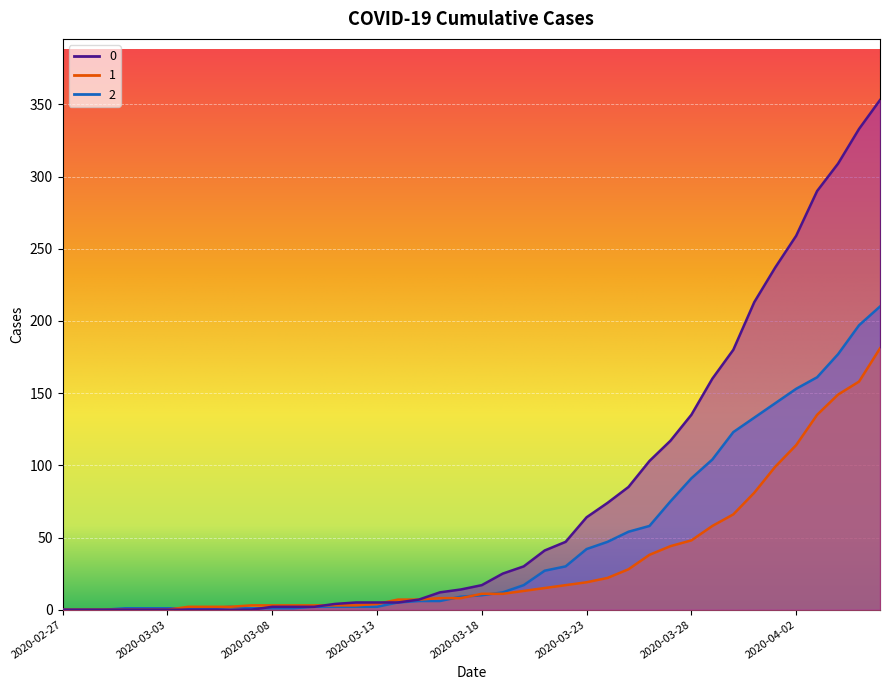

Reading right to left, what are all the values shown in this chart?

0: 2020-04-06=353	2020-04-05=333	2020-04-04=309	2020-04-03=290	2020-04-02=259	2020-04-01=237	2020-03-31=213	2020-03-30=180	2020-03-29=160	2020-03-28=135	2020-03-27=117	2020-03-26=103	2020-03-25=85	2020-03-24=74	2020-03-23=64	2020-03-22=47	2020-03-21=41	2020-03-20=30	2020-03-19=25	2020-03-18=17	2020-03-17=14	2020-03-16=12	2020-03-15=7	2020-03-14=5	2020-03-13=5	2020-03-12=5	2020-03-11=4	2020-03-10=2	2020-03-09=2	2020-03-08=2	2020-03-07=0	2020-03-06=0	2020-03-05=0	2020-03-04=0	2020-03-03=0	2020-03-02=0	2020-03-01=0	2020-02-29=0	2020-02-28=0	2020-02-27=0
1: 2020-04-06=181	2020-04-05=158	2020-04-04=149	2020-04-03=135	2020-04-02=114	2020-04-01=99	2020-03-31=81	2020-03-30=66	2020-03-29=58	2020-03-28=48	2020-03-27=44	2020-03-26=38	2020-03-25=28	2020-03-24=22	2020-03-23=19	2020-03-22=17	2020-03-21=15	2020-03-20=13	2020-03-19=11	2020-03-18=11	2020-03-17=8	2020-03-16=8	2020-03-15=7	2020-03-14=7	2020-03-13=4	2020-03-12=3	2020-03-11=3	2020-03-10=3	2020-03-09=3	2020-03-08=3	2020-03-07=3	2020-03-06=2	2020-03-05=2	2020-03-04=2	2020-03-03=0	2020-03-02=0	2020-03-01=0	2020-02-29=0	2020-02-28=0	2020-02-27=0
2: 2020-04-06=210	2020-04-05=197	2020-04-04=177	2020-04-03=161	2020-04-02=153	2020-04-01=143	2020-03-31=133	2020-03-30=123	2020-03-29=104	2020-03-28=91	2020-03-27=75	2020-03-26=58	2020-03-25=54	2020-03-24=47	2020-03-23=42	2020-03-22=30	2020-03-21=27	2020-03-20=17	2020-03-19=12	2020-03-18=10	2020-03-17=9	2020-03-16=6	2020-03-15=6	2020-03-14=5	2020-03-13=2	2020-03-12=2	2020-03-11=2	2020-03-10=2	2020-03-09=1	2020-03-08=1	2020-03-07=1	2020-03-06=2	2020-03-05=1	2020-03-04=1	2020-03-03=1	2020-03-02=1	2020-03-01=1	2020-02-29=0	2020-02-28=0	2020-02-27=0